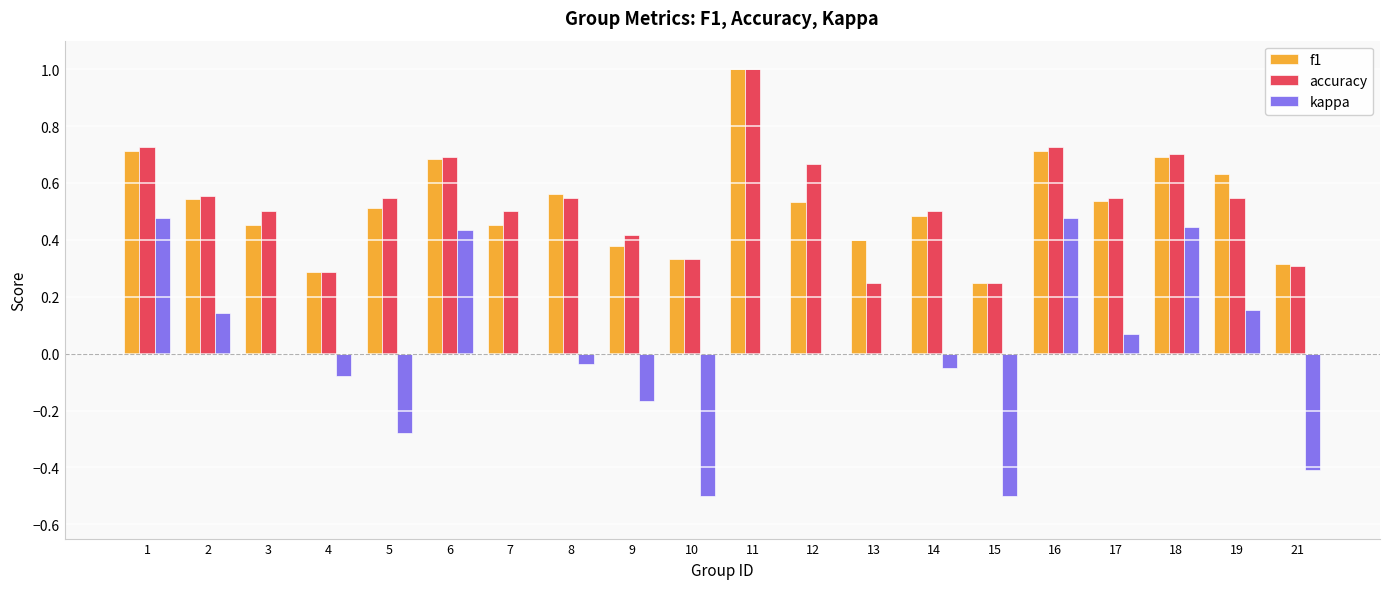

Between 4 and 10, which series saw the biggest shift?

kappa